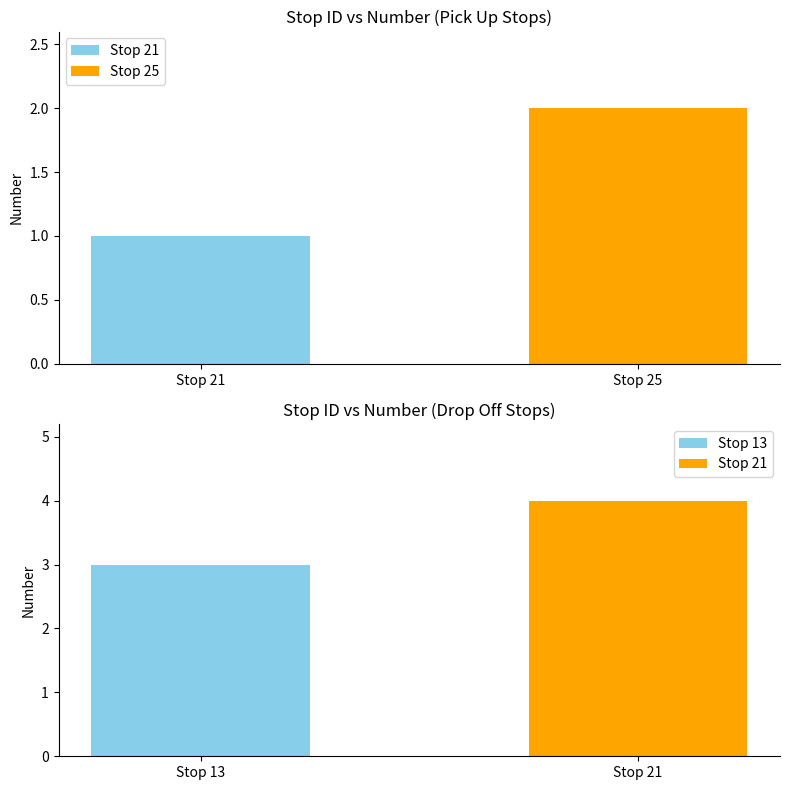

What is the difference between the second highest and second lowest values?

1